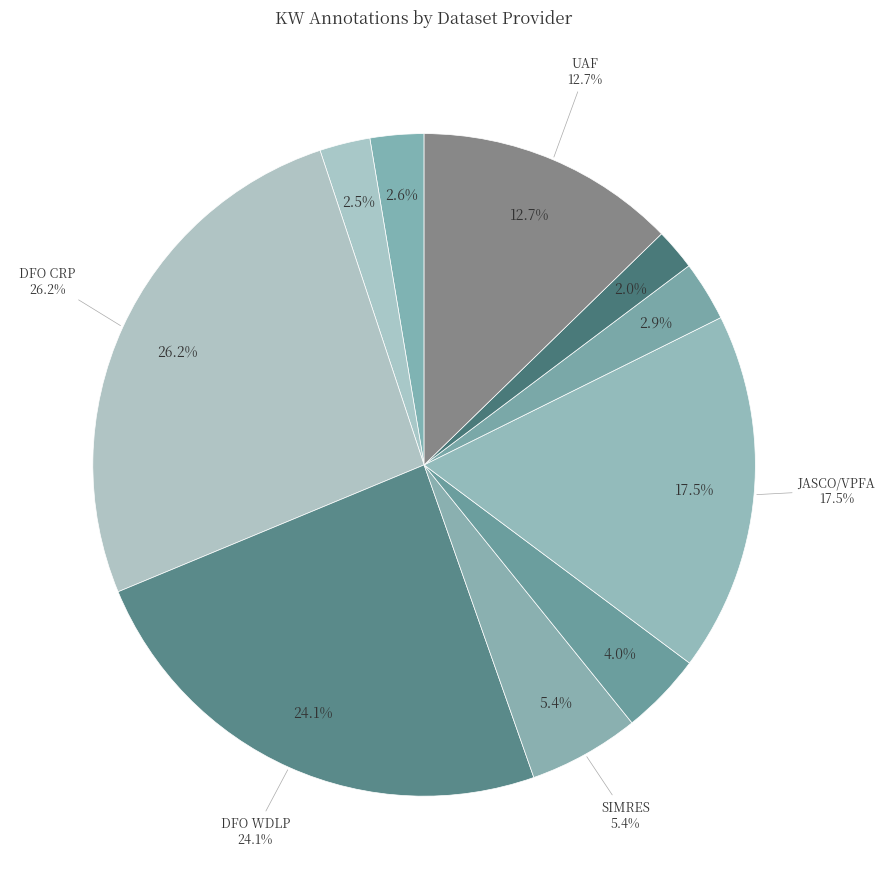

What percentage is NOT represented by JASCO/VPFA/ONC?

97.1%